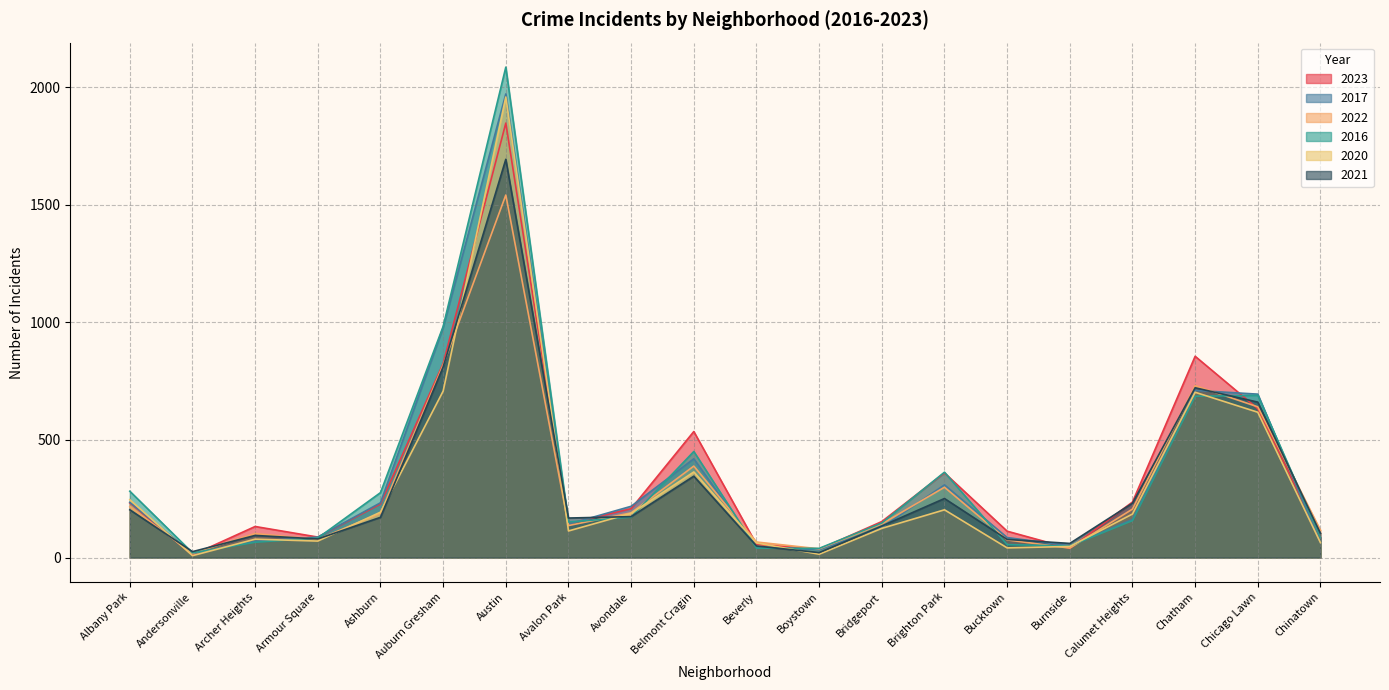

How many series are shown in this chart?

6